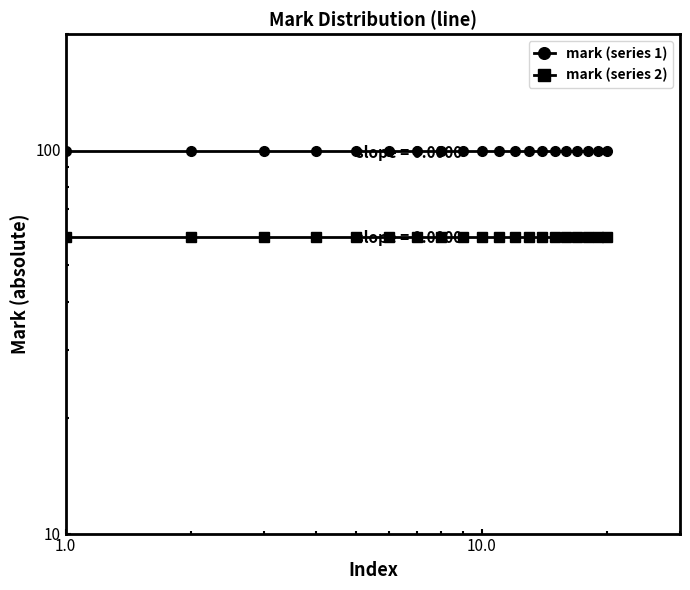

True or false: mark (series 2) and mark (series 1) cross at least once.

False